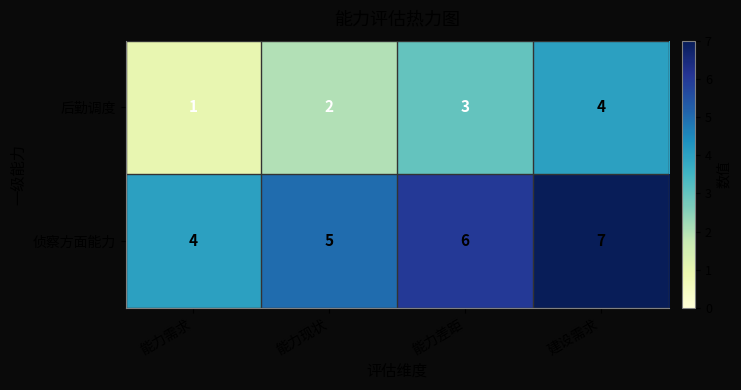

What is the sum of the 侦察方面能力 values at 建设需求 and 能力差距?

13